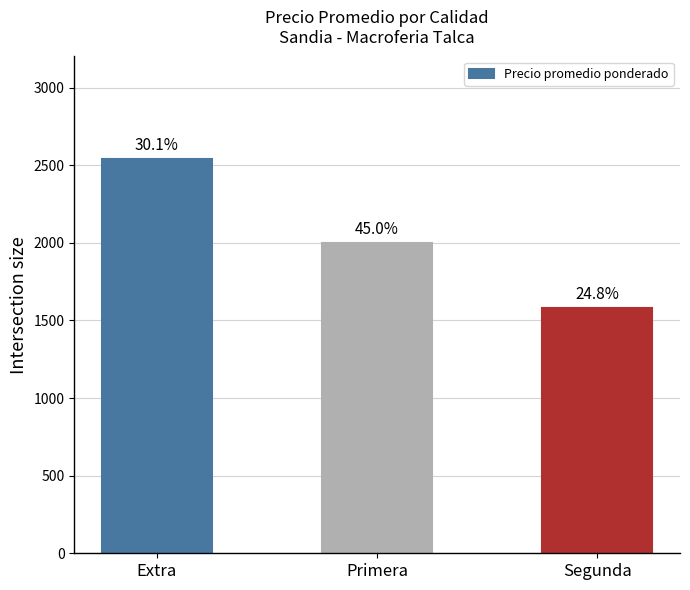

Does the chart contain any negative values?

No